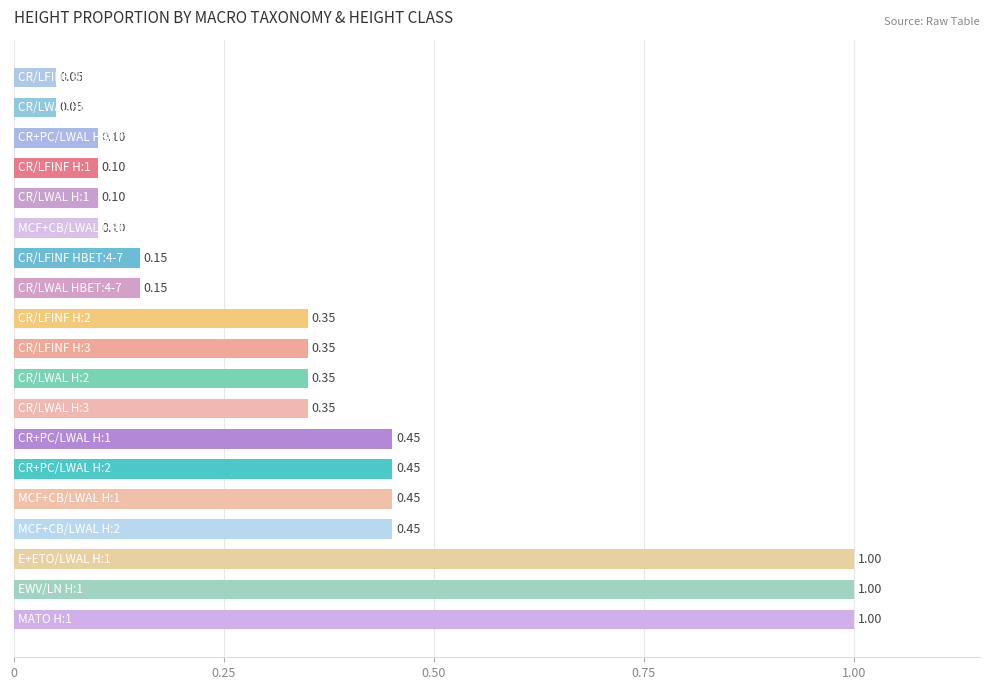

What is the sum of all values?

7.0